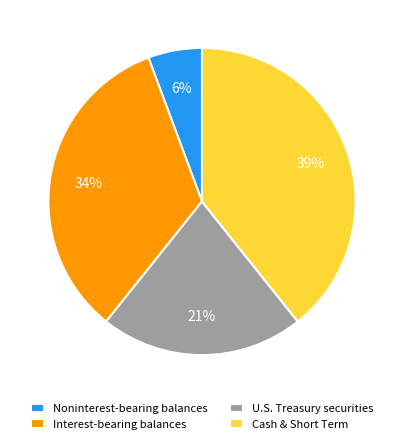

Does Interest-bearing balances account for over 50% of the chart?

No